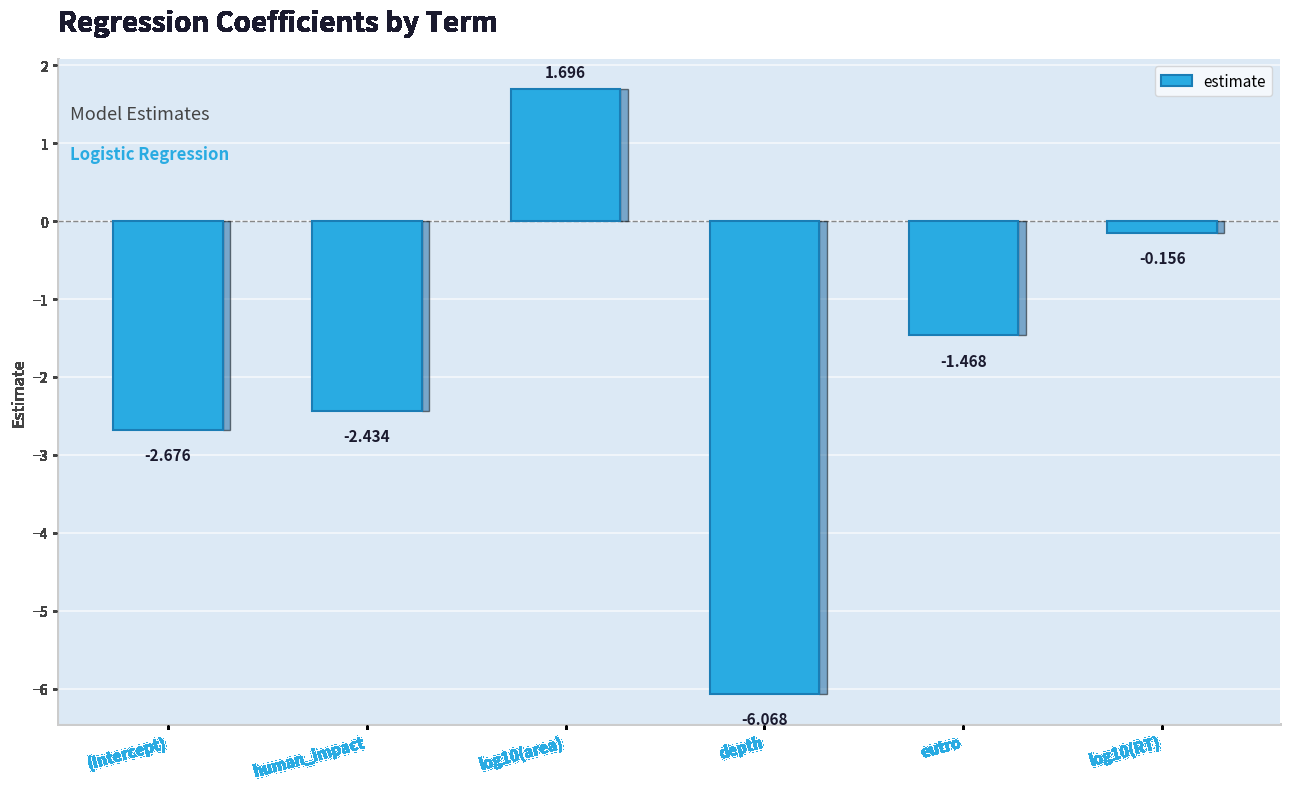

The chart shows a value of 1.7 at log10(area). True or false?

True